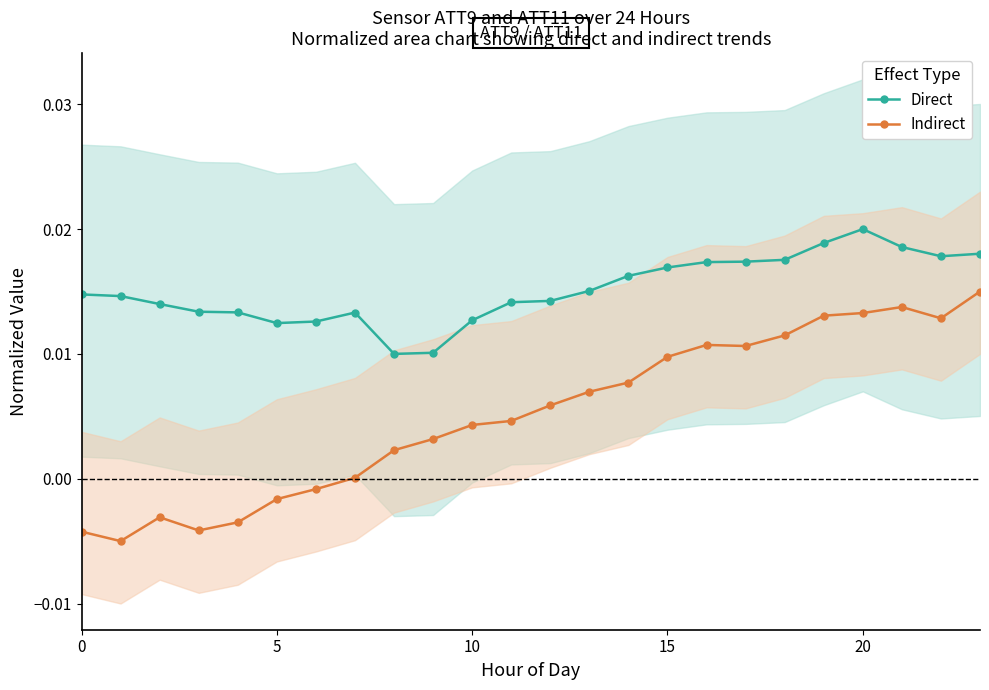

The Indirect series shows 0.0 at 11. True or false?

True